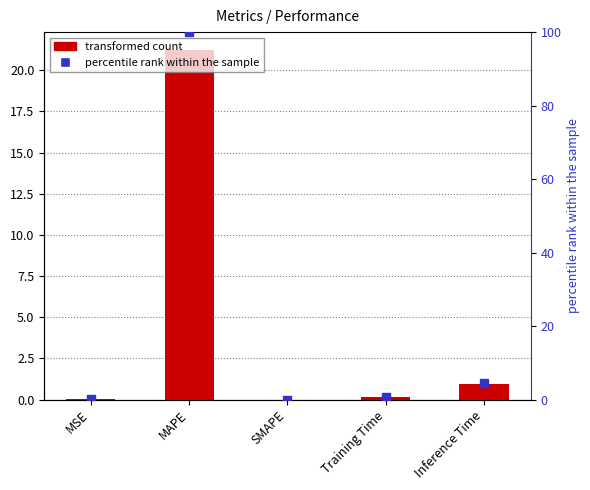

List the labels in order of value, largest first.

MAPE, Inference Time, Training Time, MSE, SMAPE